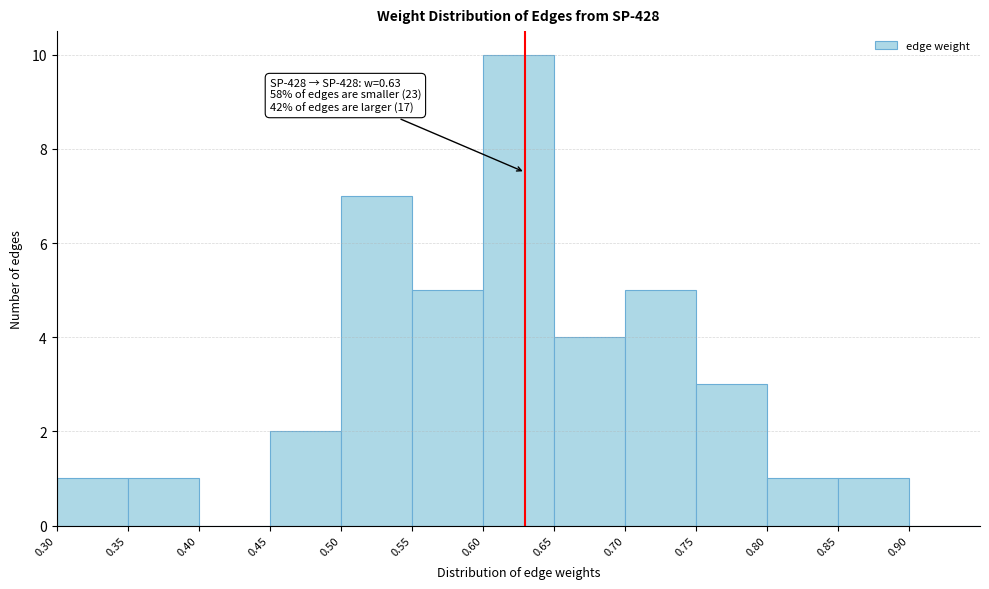

Which range on the x-axis has the tallest bar?

0.60 to 0.65